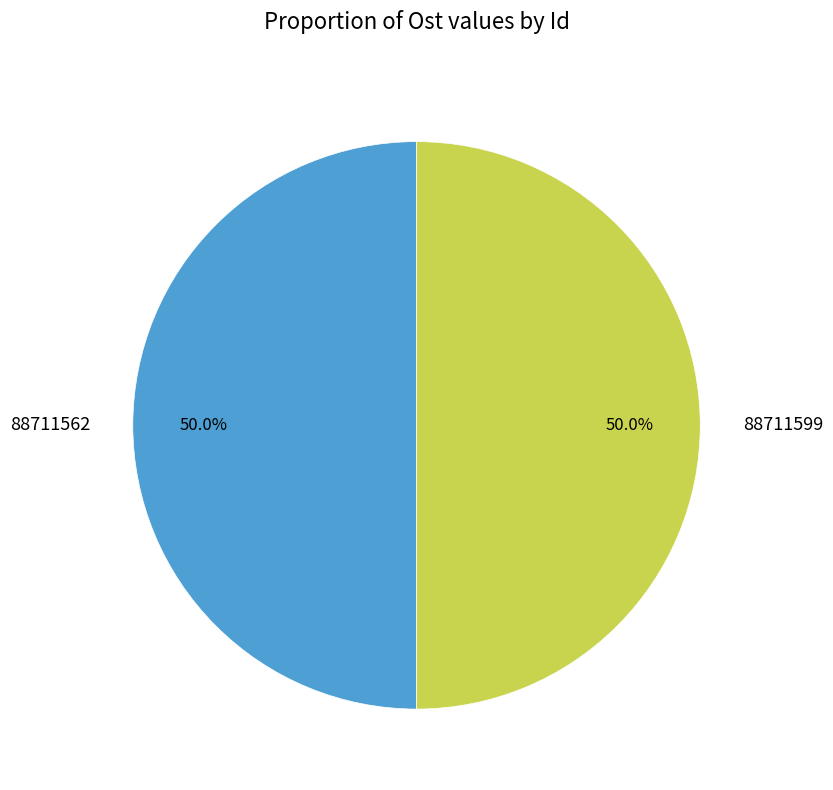

What is the ratio of the value at 88711599 to the value at 88711562?

1.0